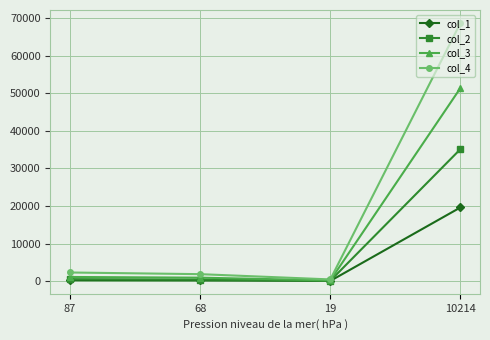

What is the total value across all series at 19?

772